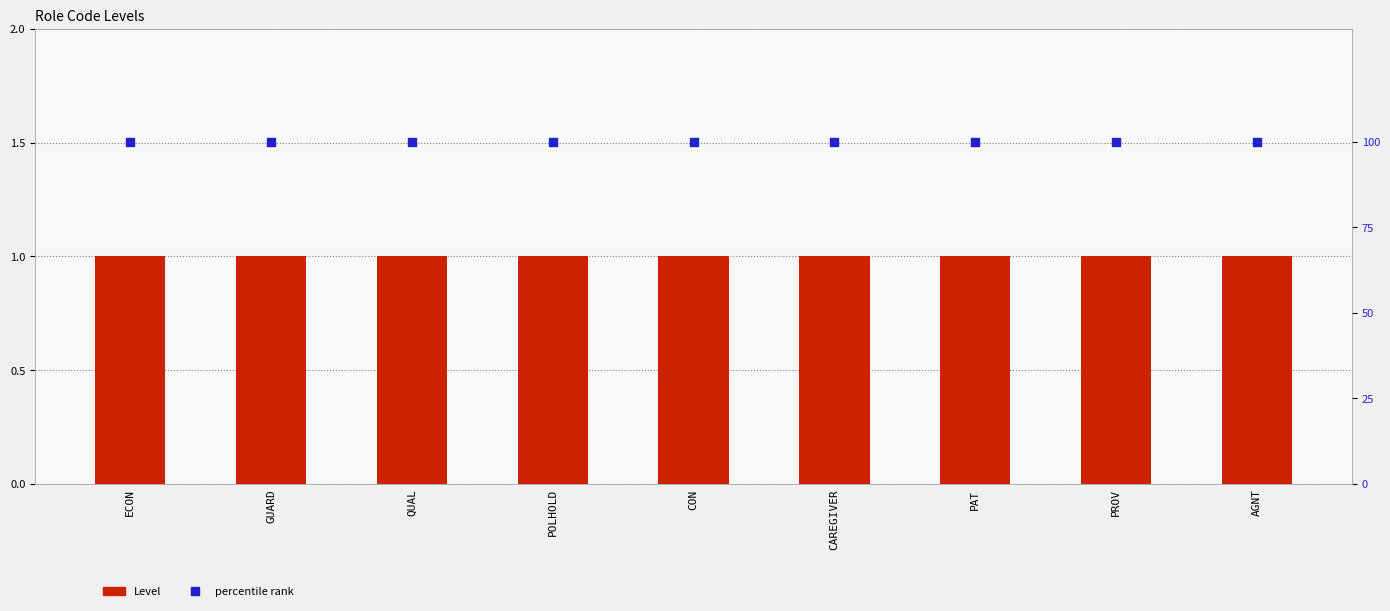

Is the value of percentile rank at AGNT greater than the value of Level at ECON?

Yes